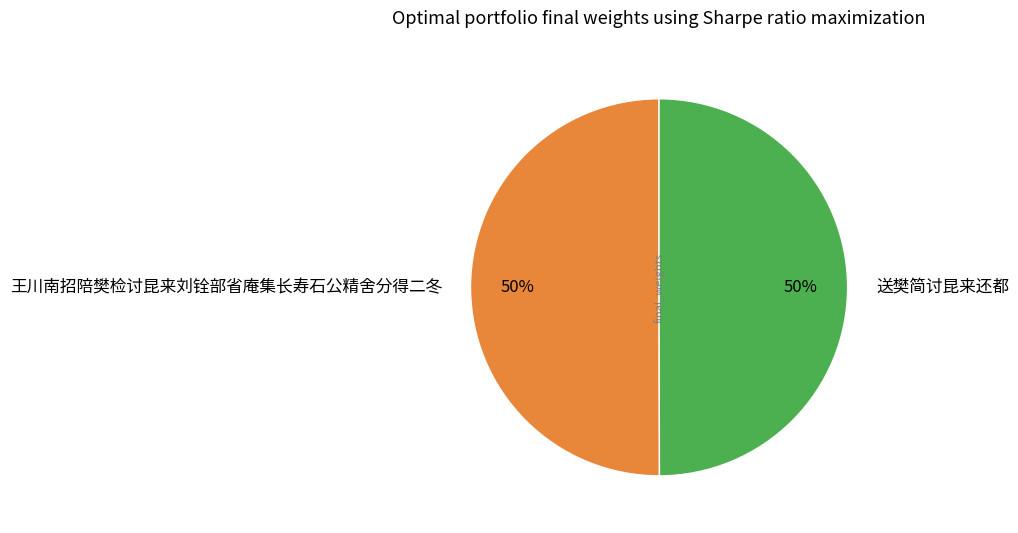

True or false: 送樊简讨昆来还都 accounts for 50% of the total.

True